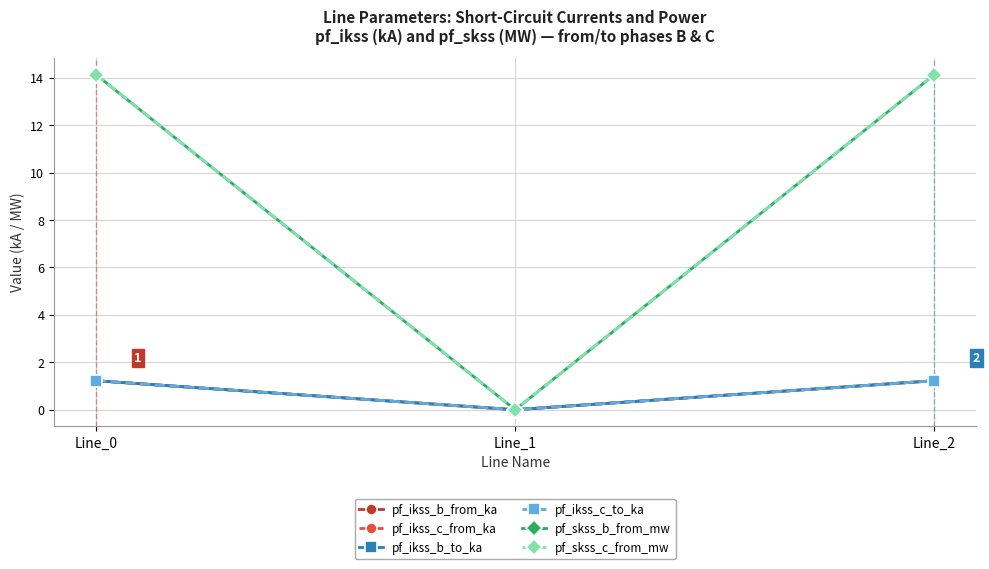

Does the chart have visible grid lines?

Yes